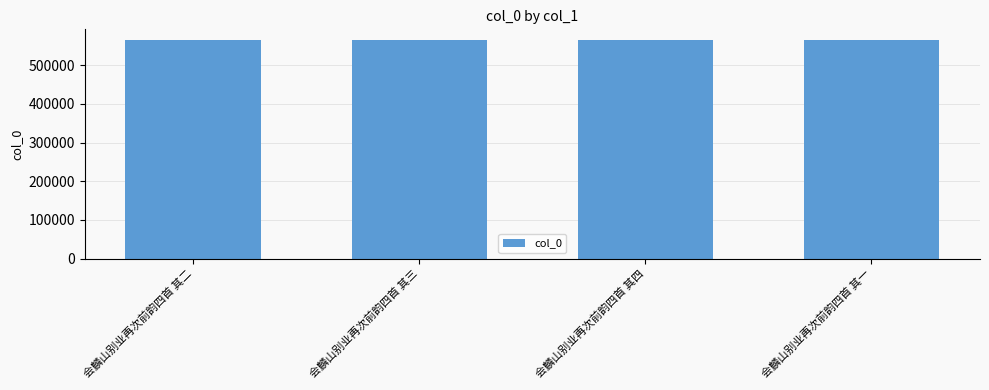

What is the label of the 2nd bar from the left?

会麟山别业再次前韵四首 其三